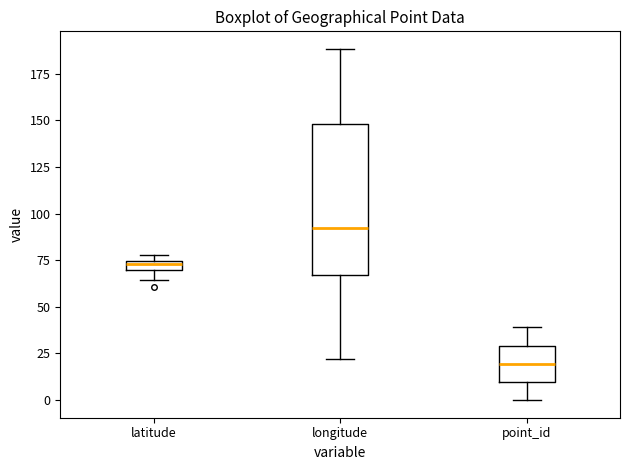

Where does the upper whisker of the box for longitude end on the y-axis? The values are not printed on the chart, so give them approximately, as read against the axis.

190